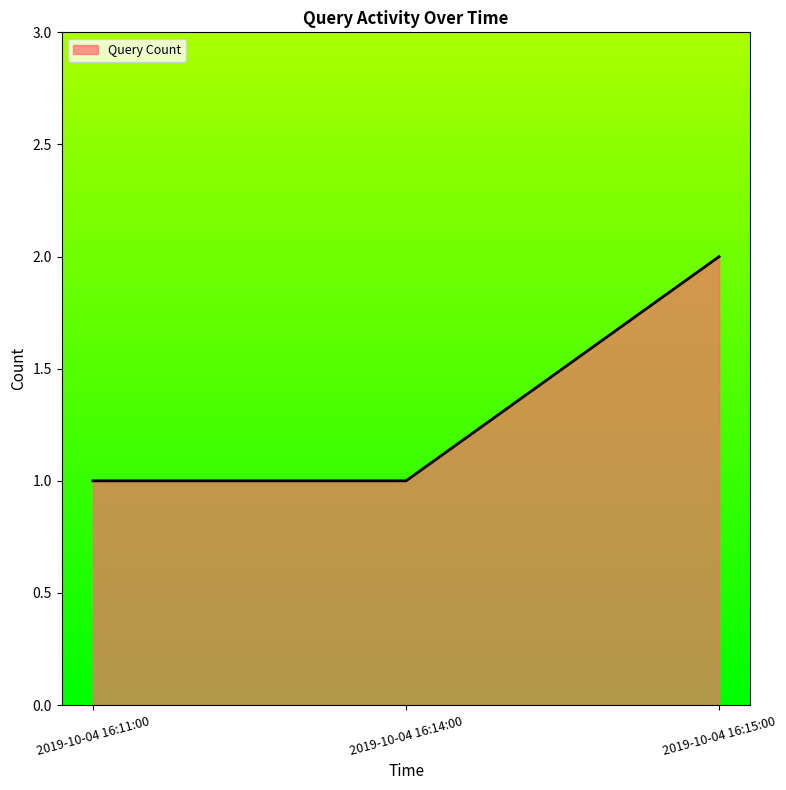

What is the maximum value shown in the chart?

2